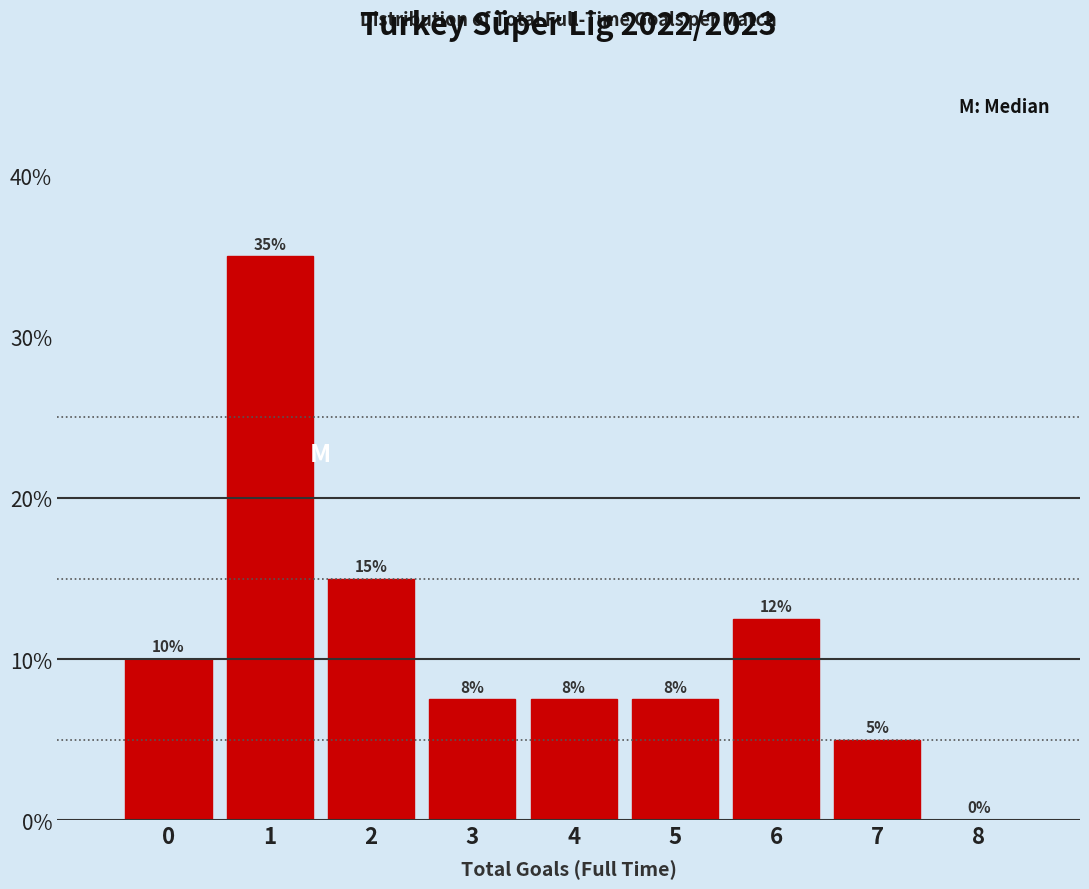

What is the ratio of the value at 0 to the value at 2?

0.7